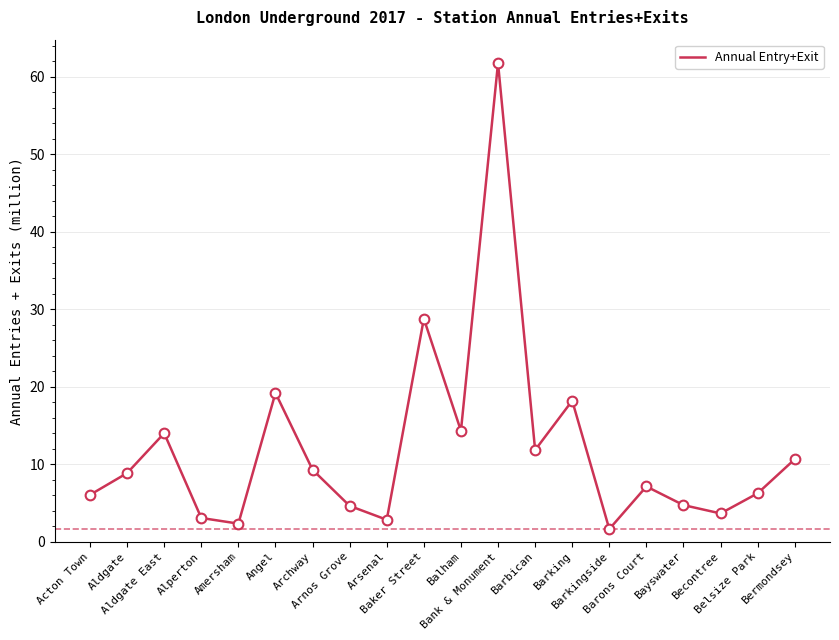

Read the value at Becontree.

3.6